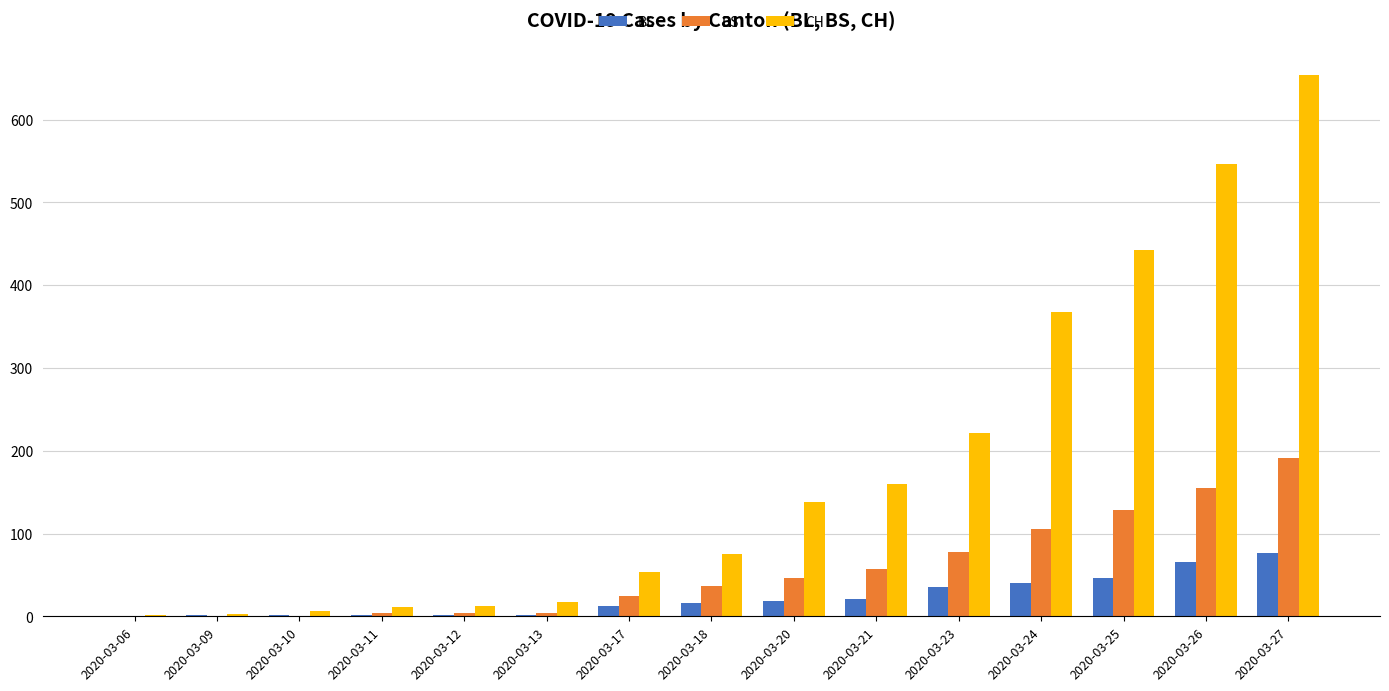

What is the sum of all BL values?

339